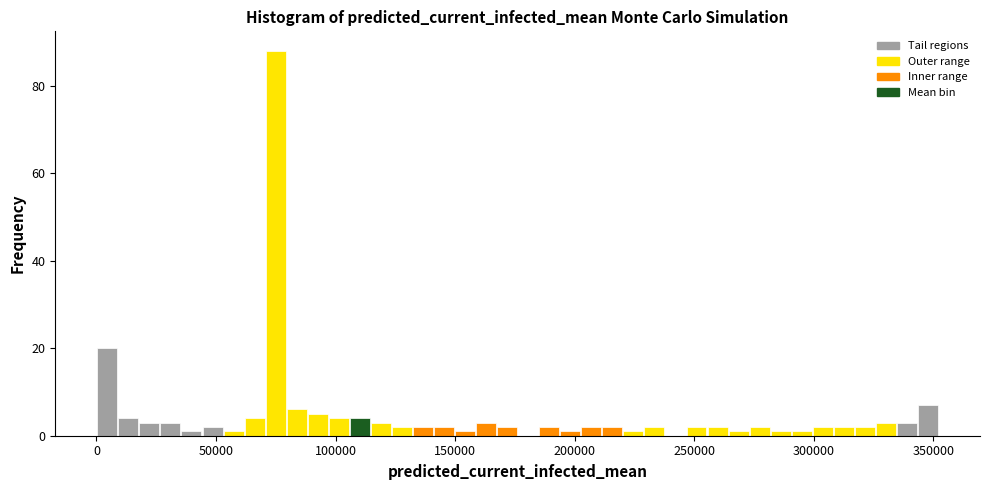

Around what value on the x-axis is the tallest bar? Give the approximate position of its centre, as read against the axis.

75000